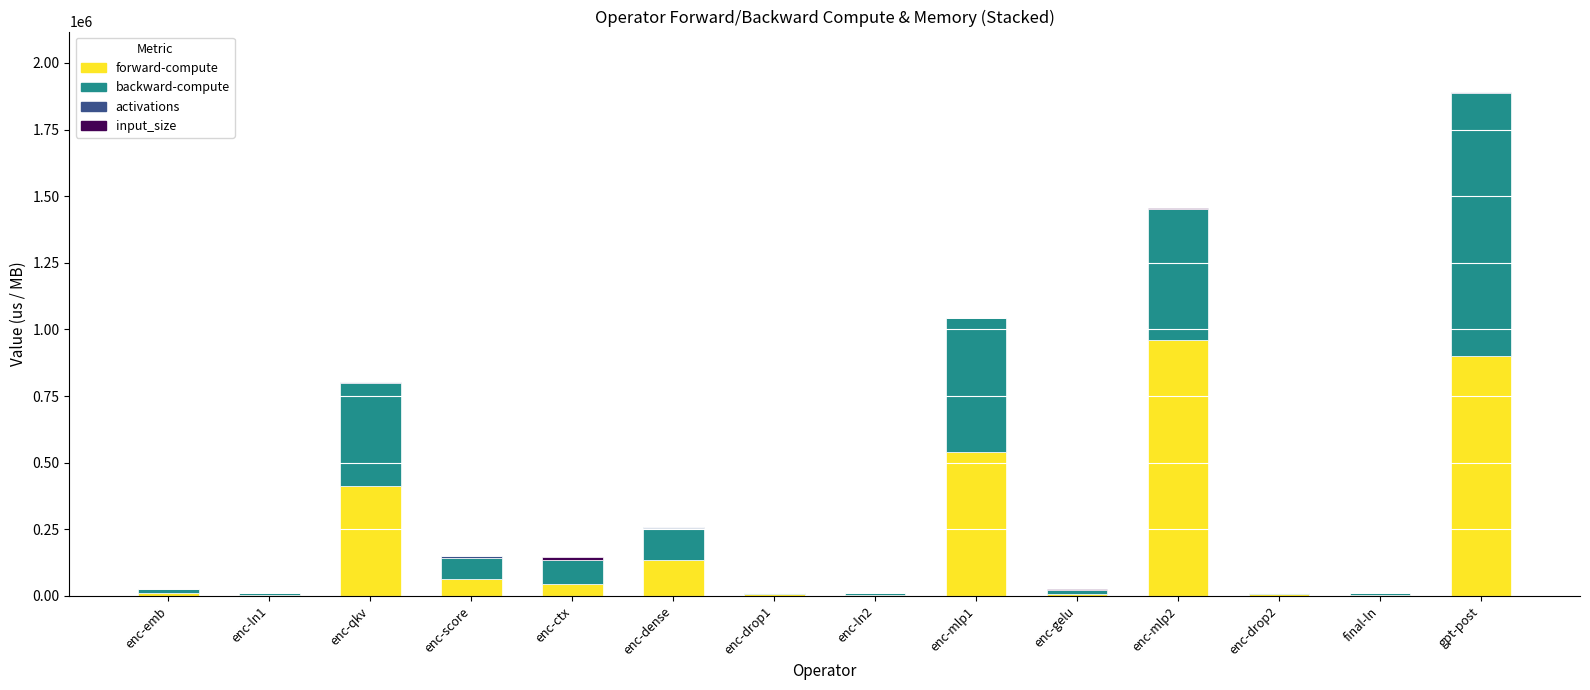

The value of forward-compute at enc-score is 62226.4. True or false?

True